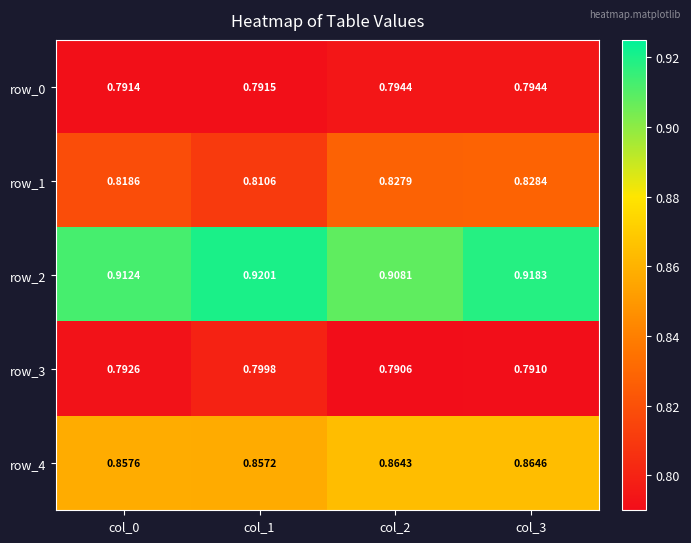

List the labels in order of row_3 value, smallest first.

col_2, col_3, col_0, col_1